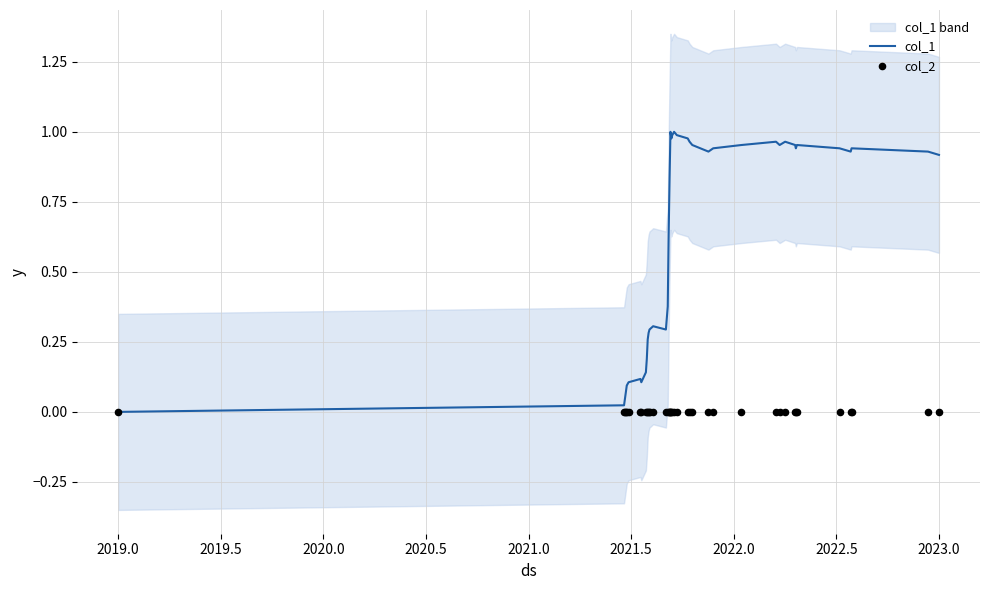

At how many categories does at least one series exceed 0?

39